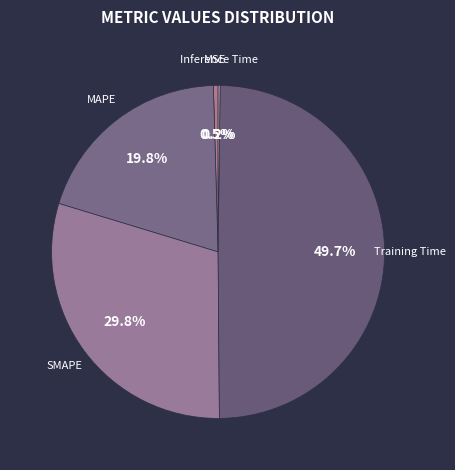

To the nearest percent, what is the average slice percentage?

20%